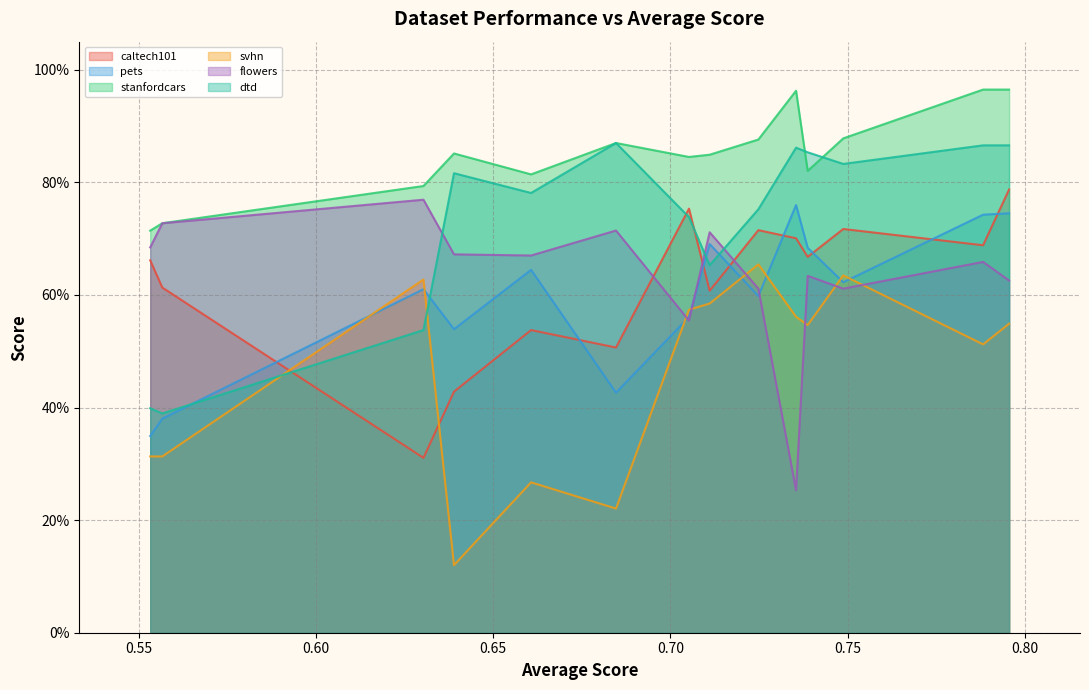

How many times do stanfordcars and dtd cross each other?

2